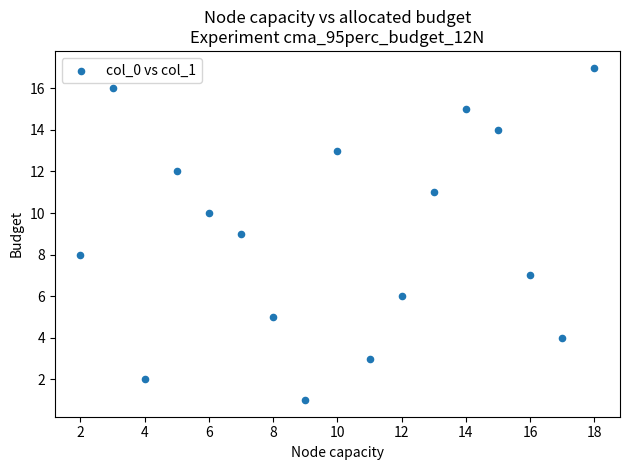

What is the range of X values (max minus min)?

16